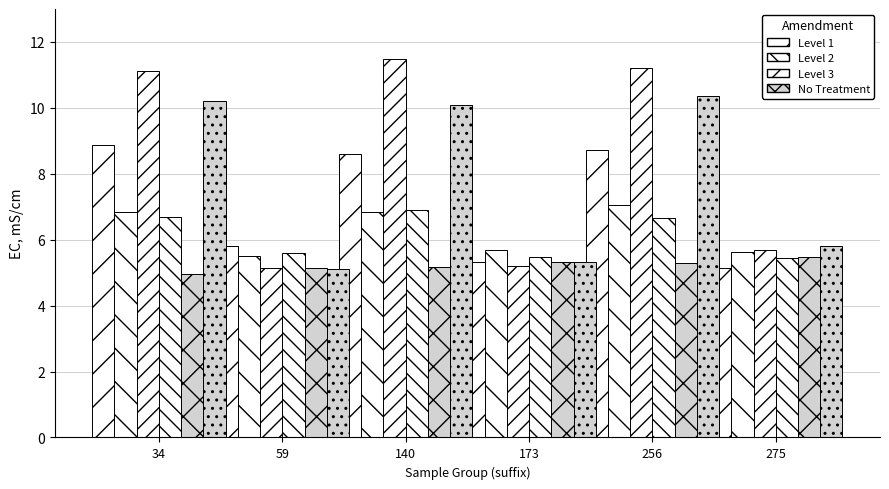

How many categories are shown in the chart?

6